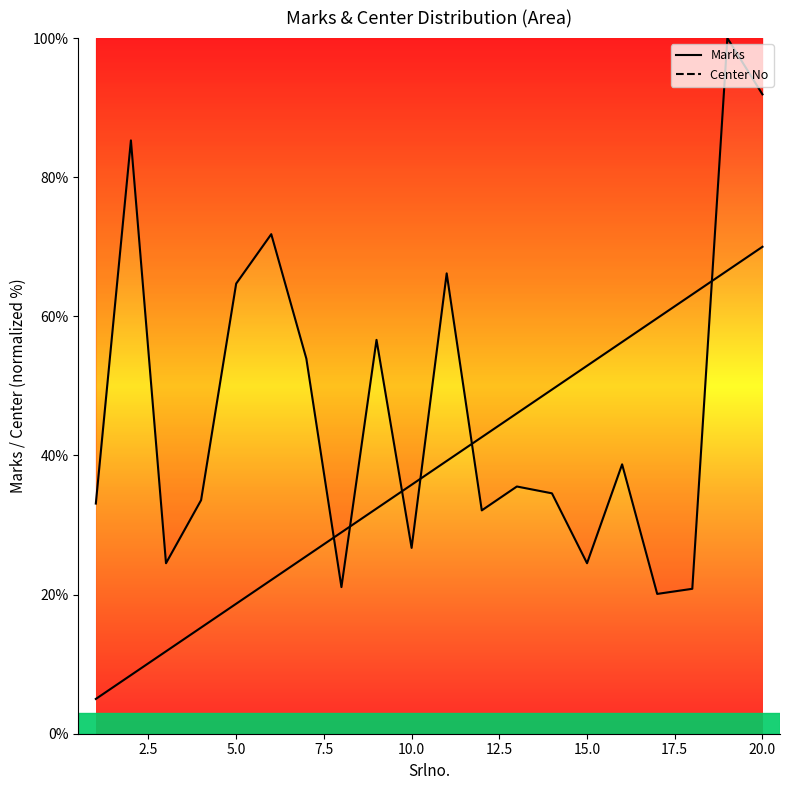

At which category does the data reach its first local peak?

2